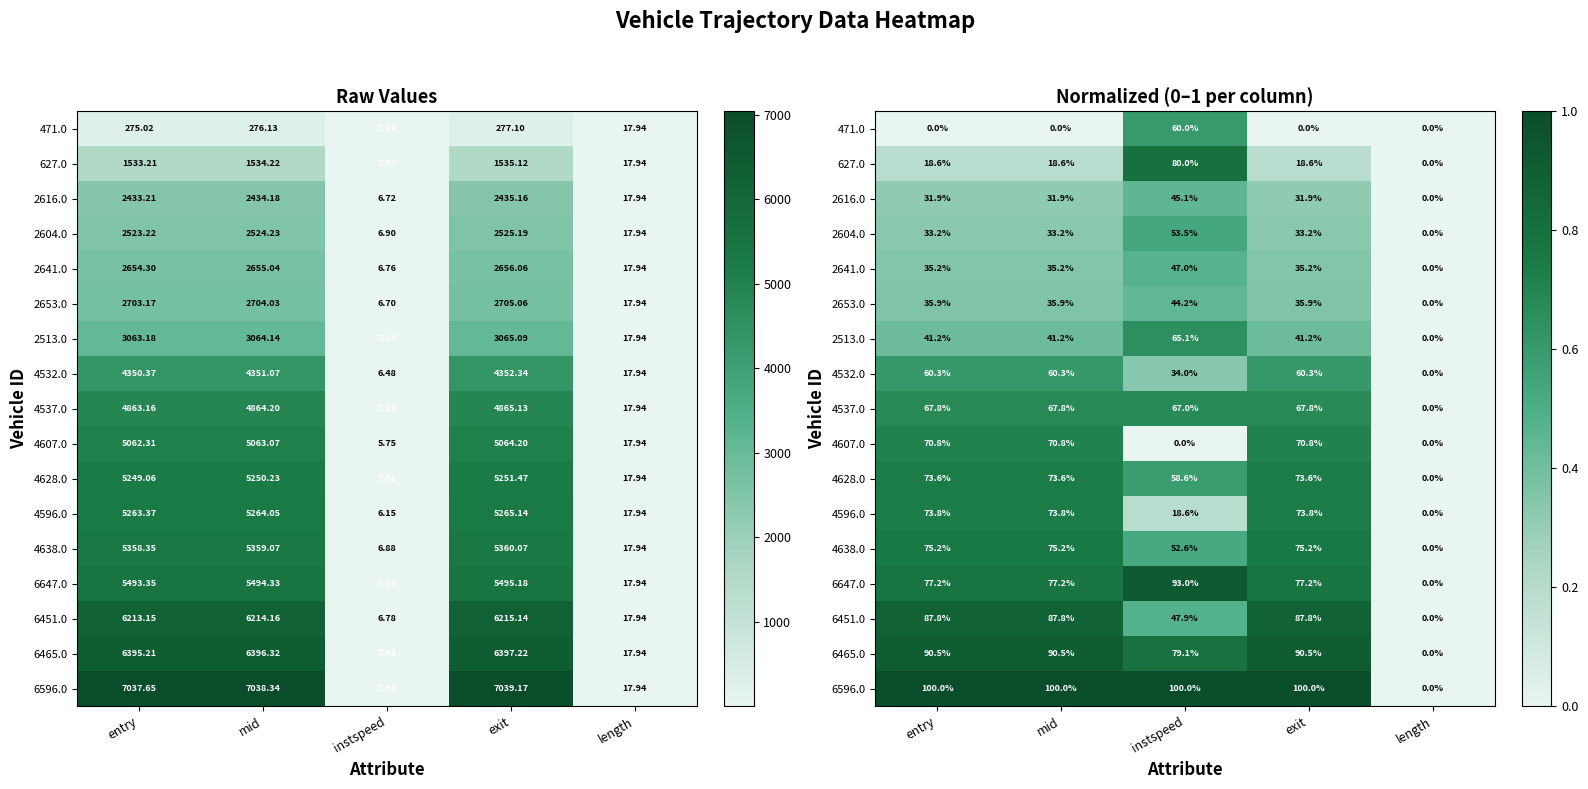

What is the sum of all 6451.0 values?

3.1